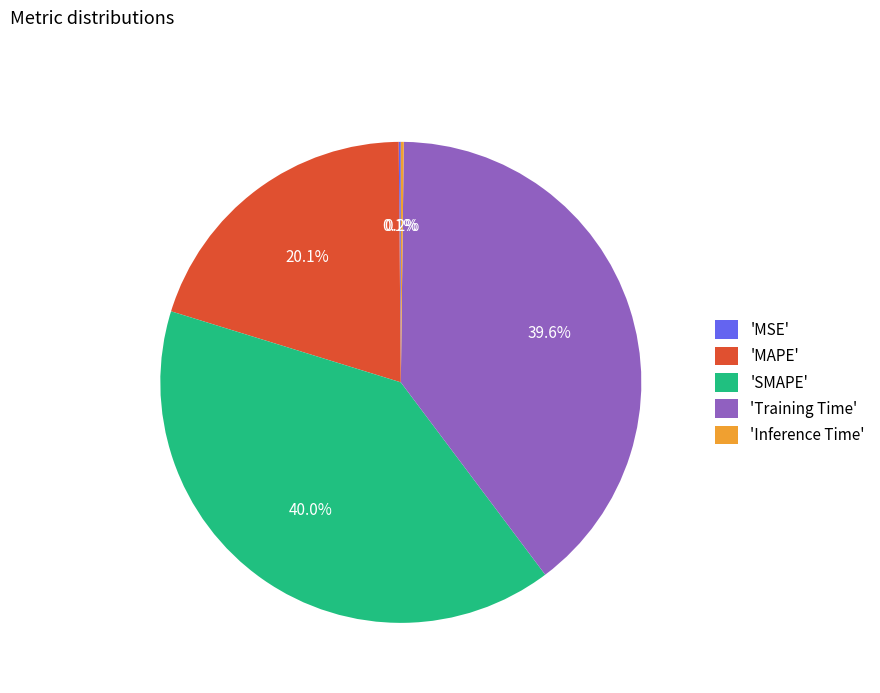

Which has a higher value, 'MAPE' or 'SMAPE'?

'SMAPE'